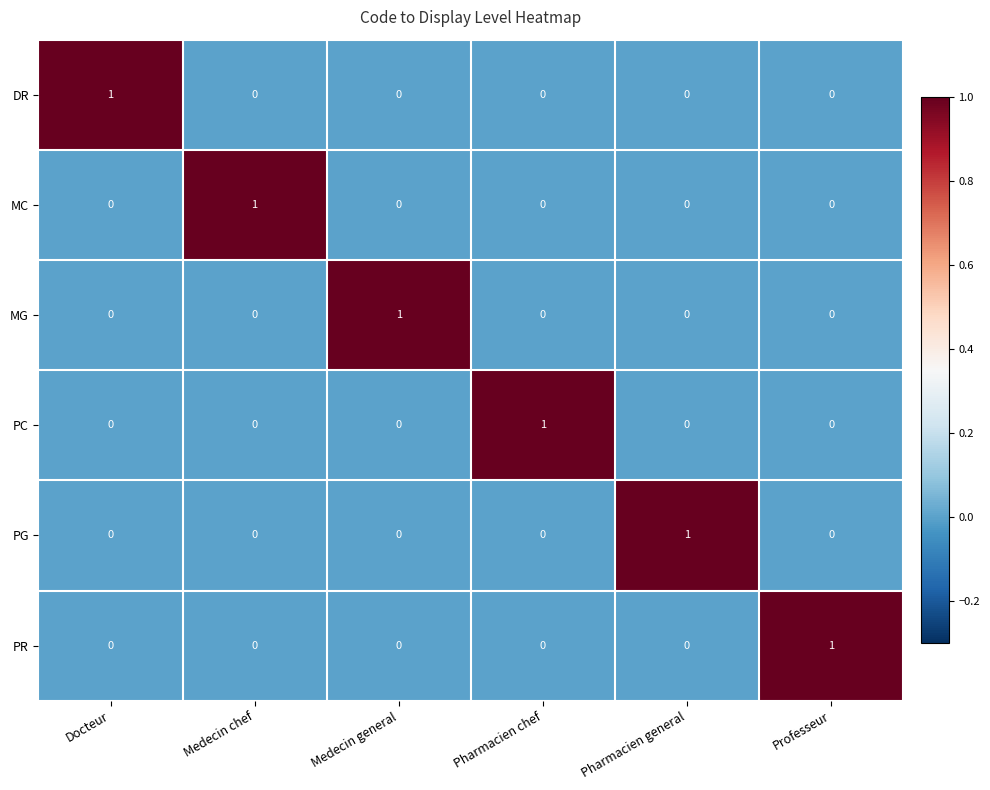

Count the PC values in the range 0 to 1.

6